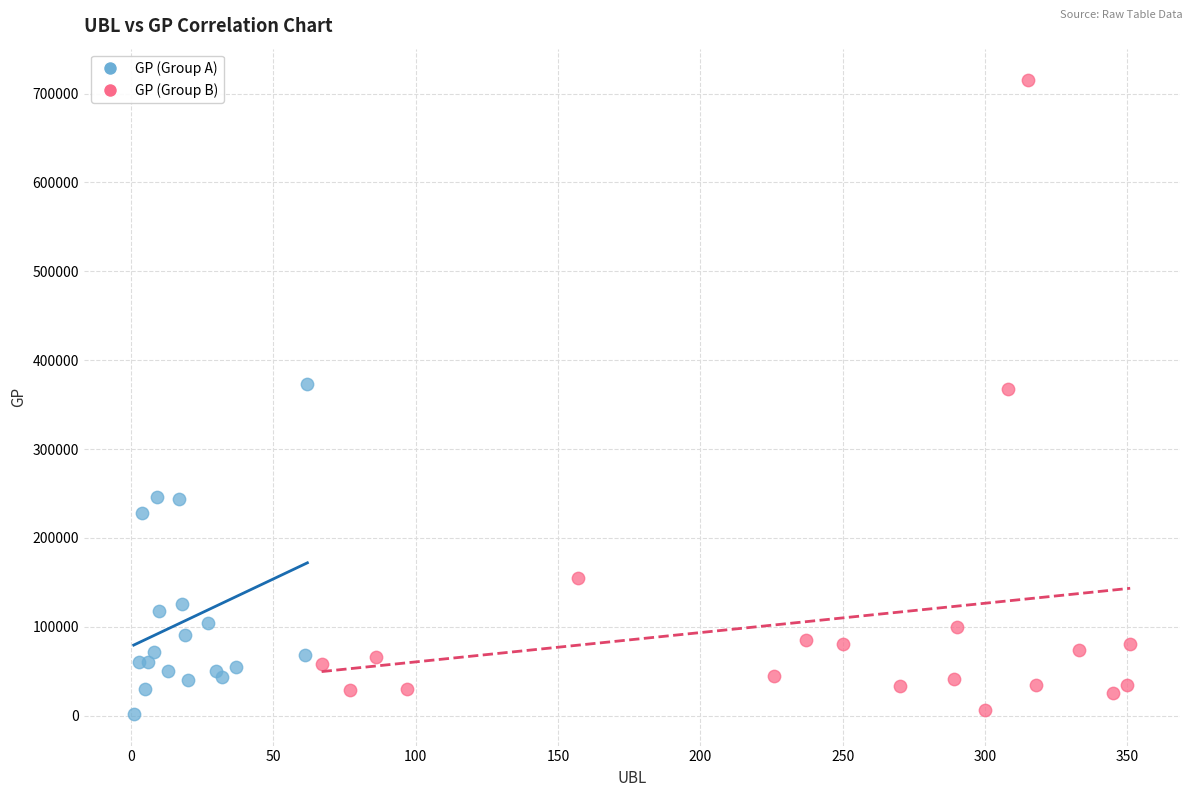

Which series has the widest spread of Y values?

GP (Group B)